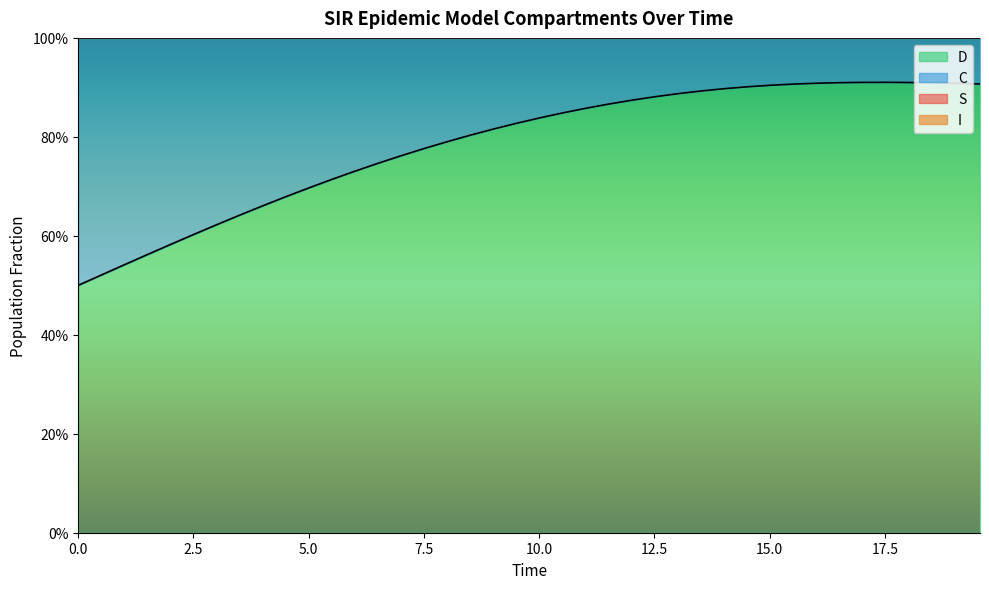

True or false: C has more than 1 interior local peaks.

False